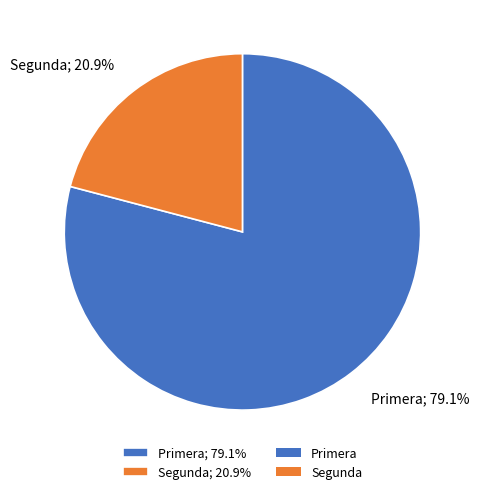

Is it true that Segunda is 21% of the pie?

True